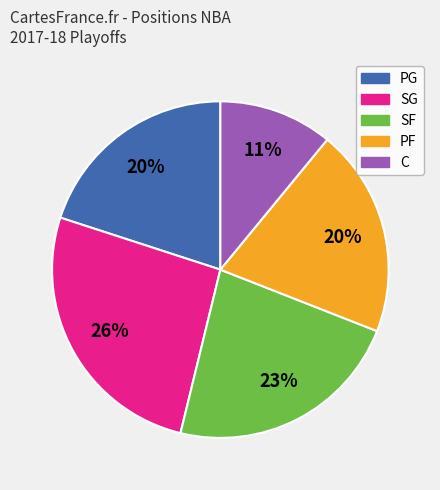

What is the largest slice in the pie chart?

SG